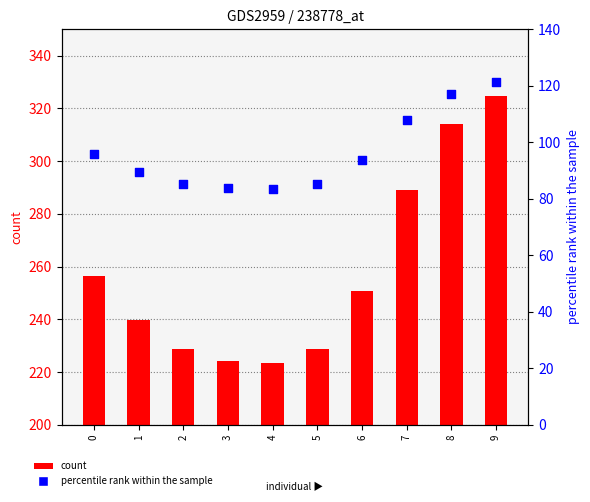

Which series contains the lowest Y value?

percentile rank within the sample